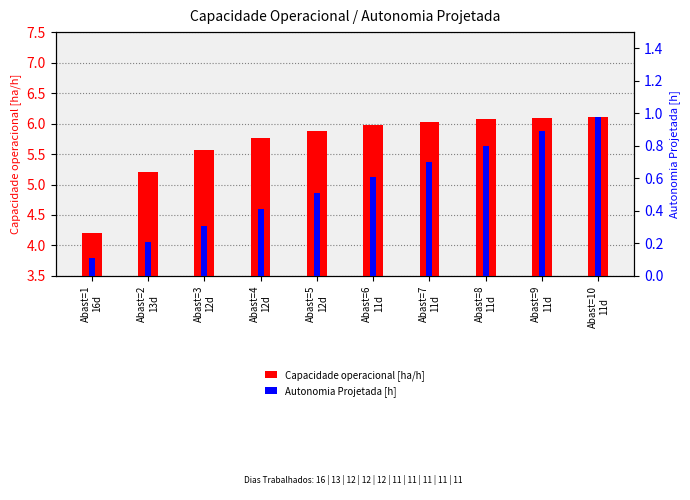

How many bars are there in each group?

2